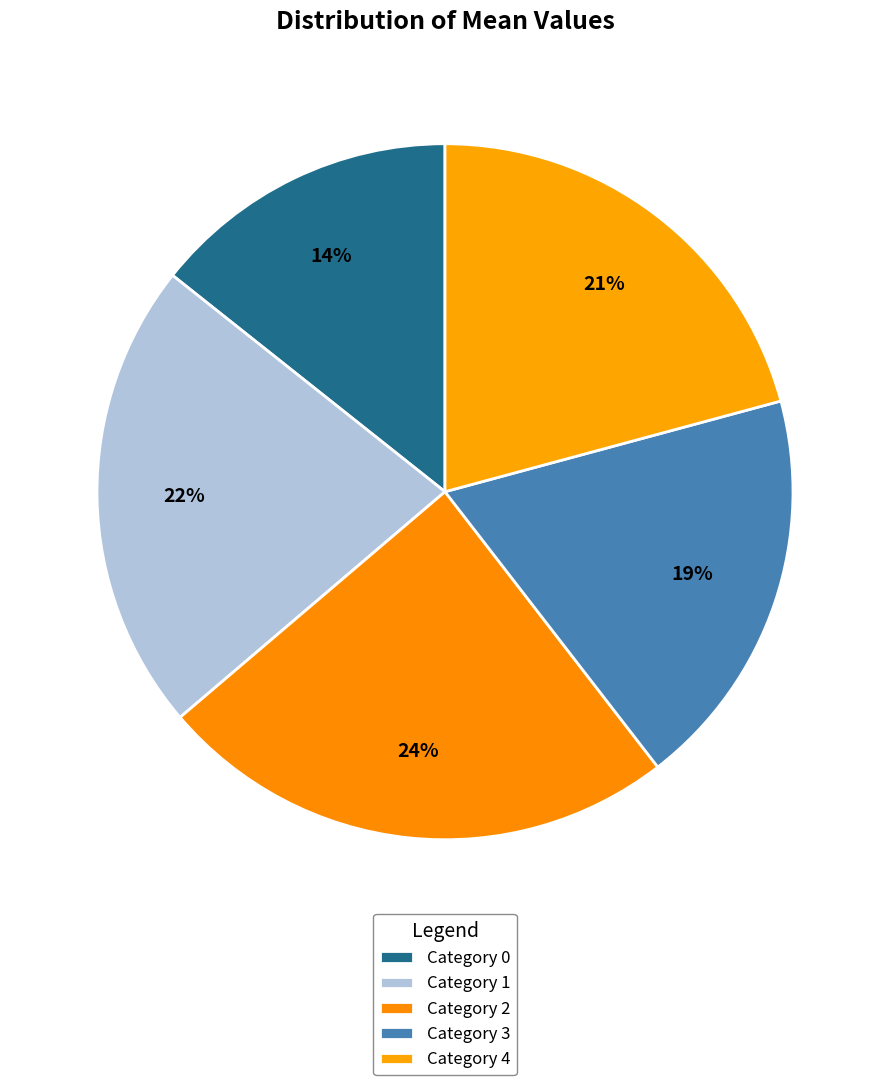

Count the number of slices in the pie.

5